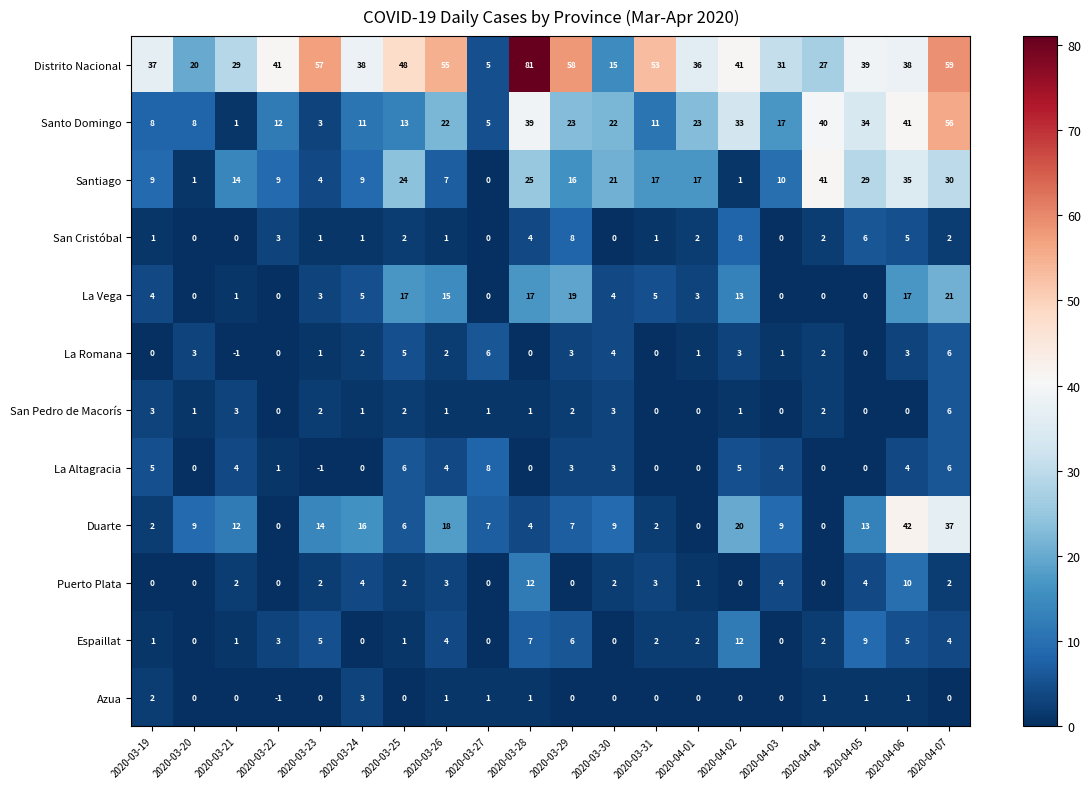

What is the spread (max minus min) of values at 2020-03-19?

37